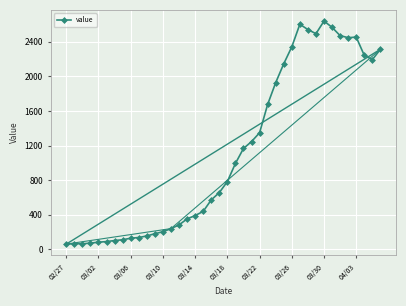

True or false: value has more than 2 points higher than both neighbors.

True